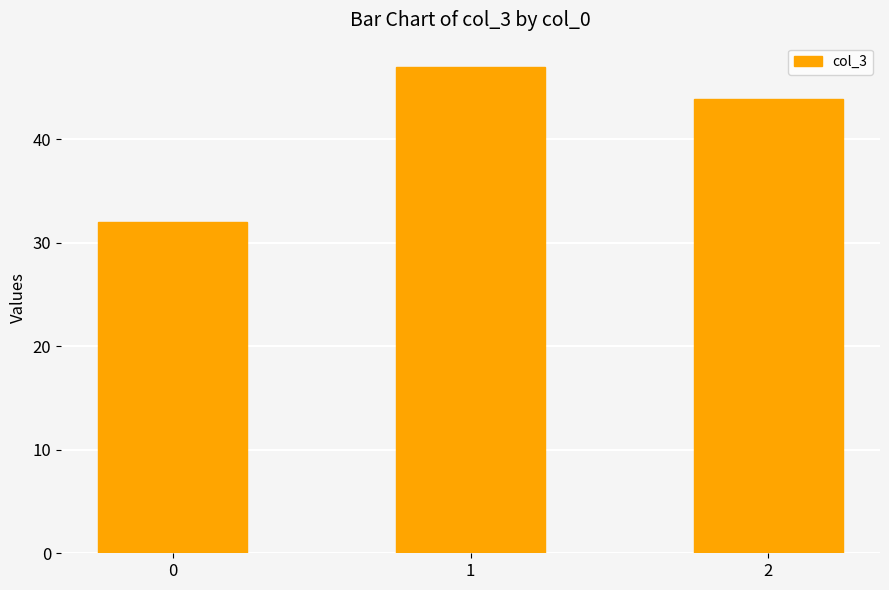

Reading right to left, transcribe all the data shown in this chart.

2=43.9	1=47.0	0=32.0